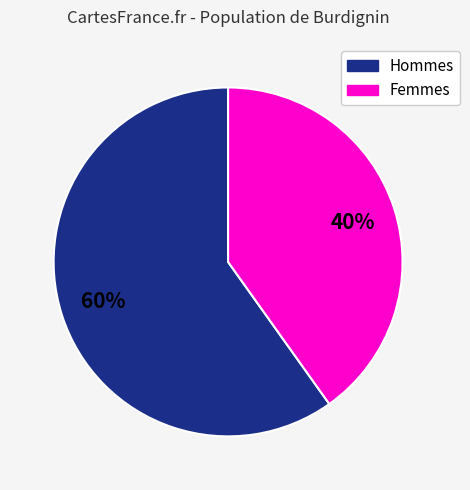

Which slice is the smallest?

Femmes